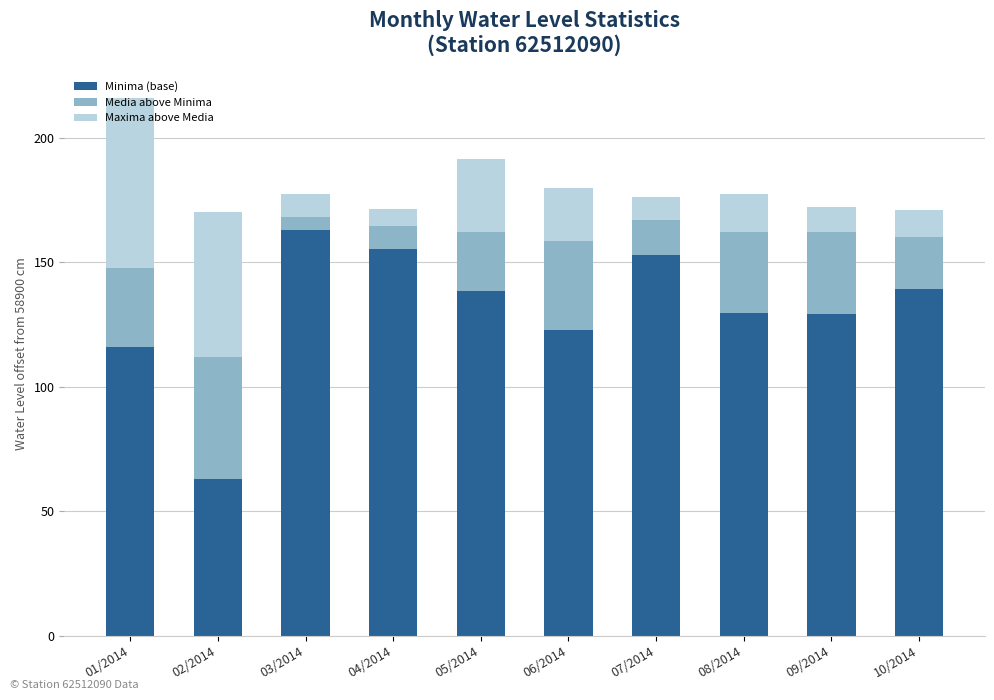

What is the difference between the maximum and second lowest values in the Minima (base) series?

47.1